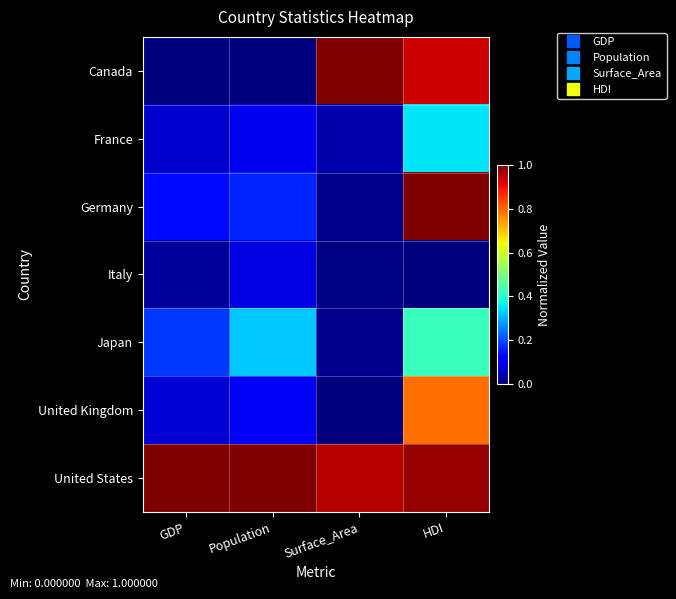

How many distinct data groups are displayed?

7